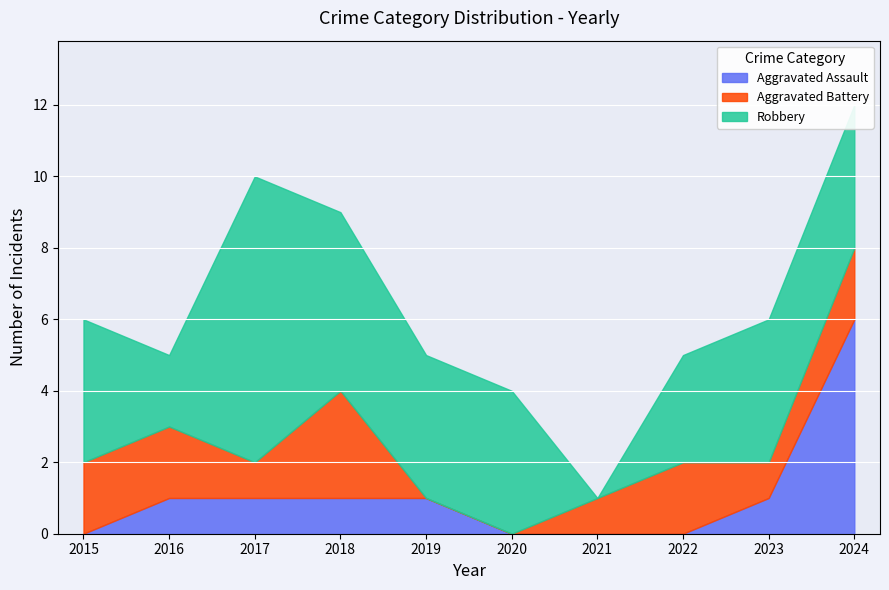

True or false: Aggravated Battery and Robbery intersect in this chart.

True